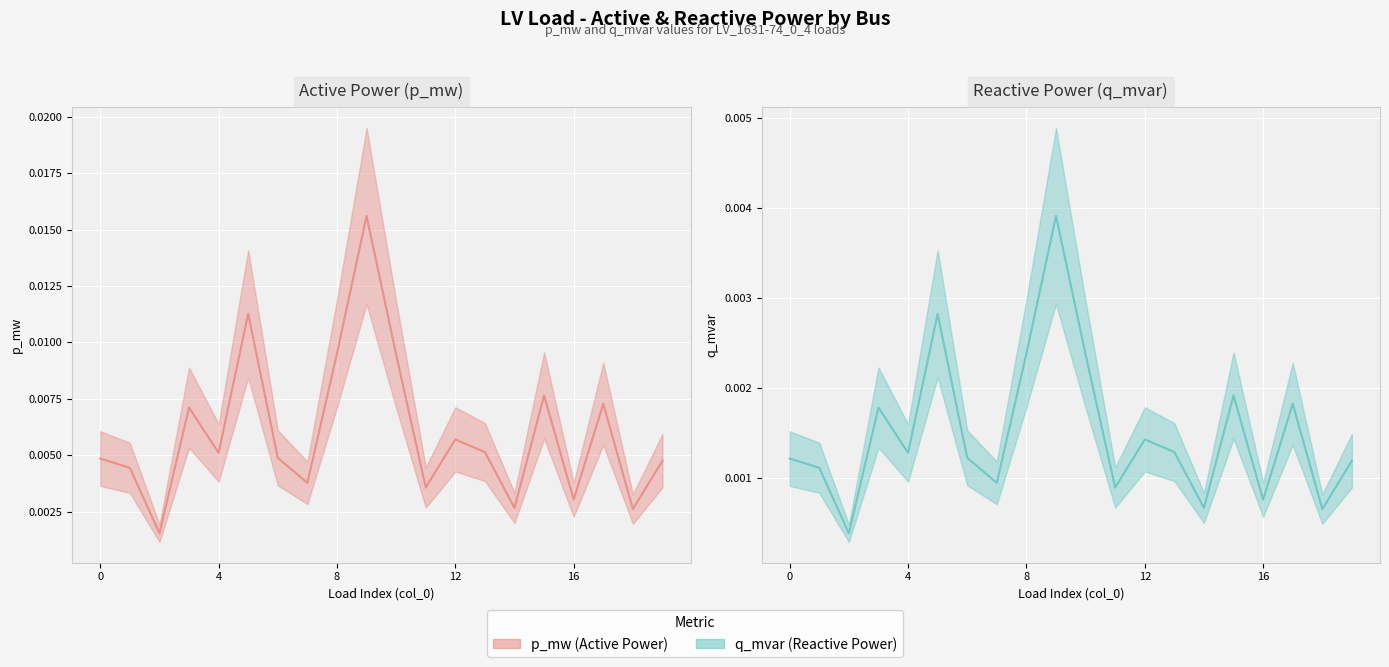

How many lines are shown in the chart?

2